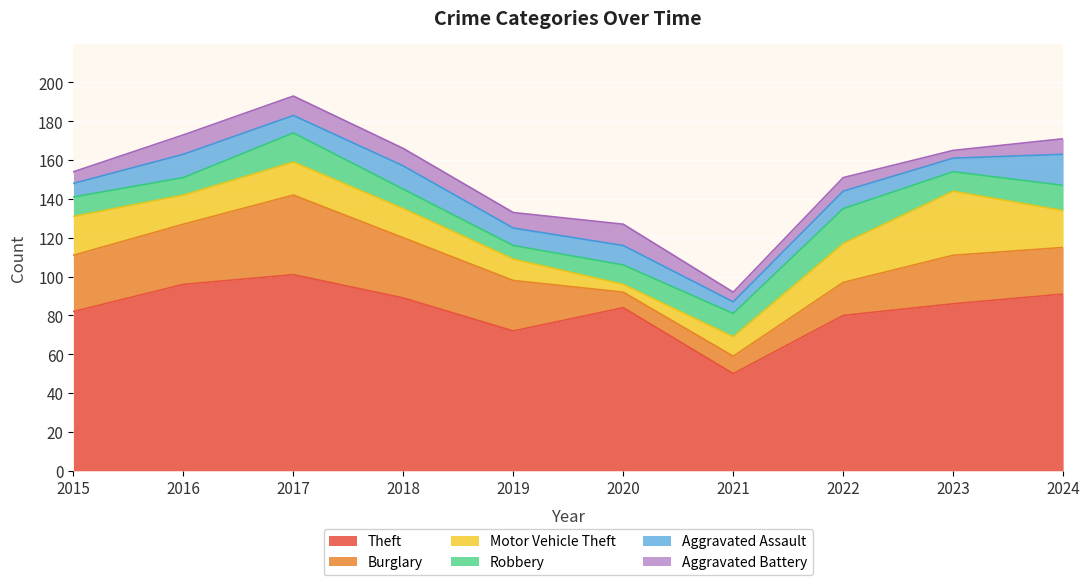

Where is the first local maximum for Robbery?

2017